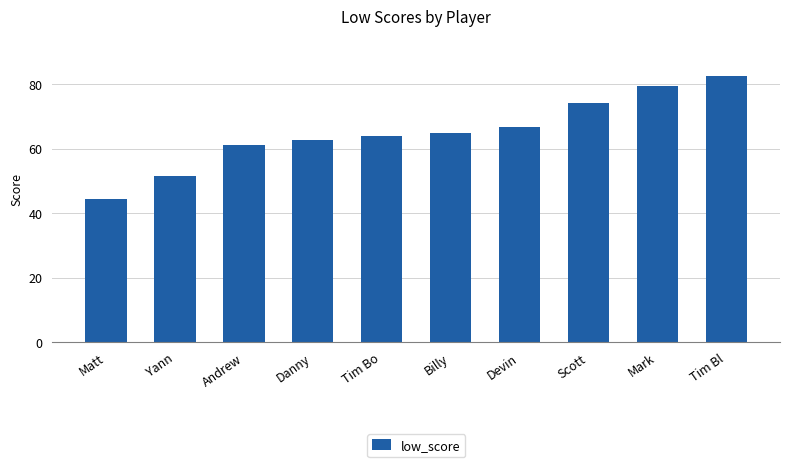

What is the label of the 6th bar from the right?

Tim Bo